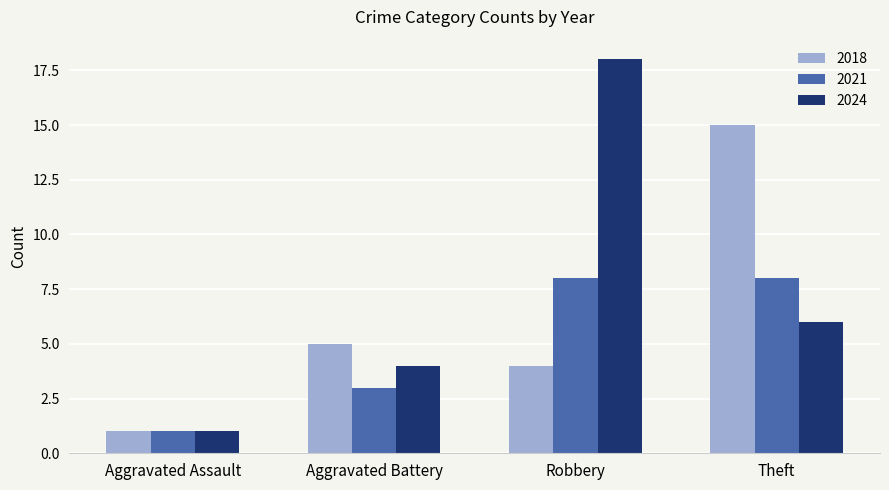

What is the sum of all 2018 values?

25